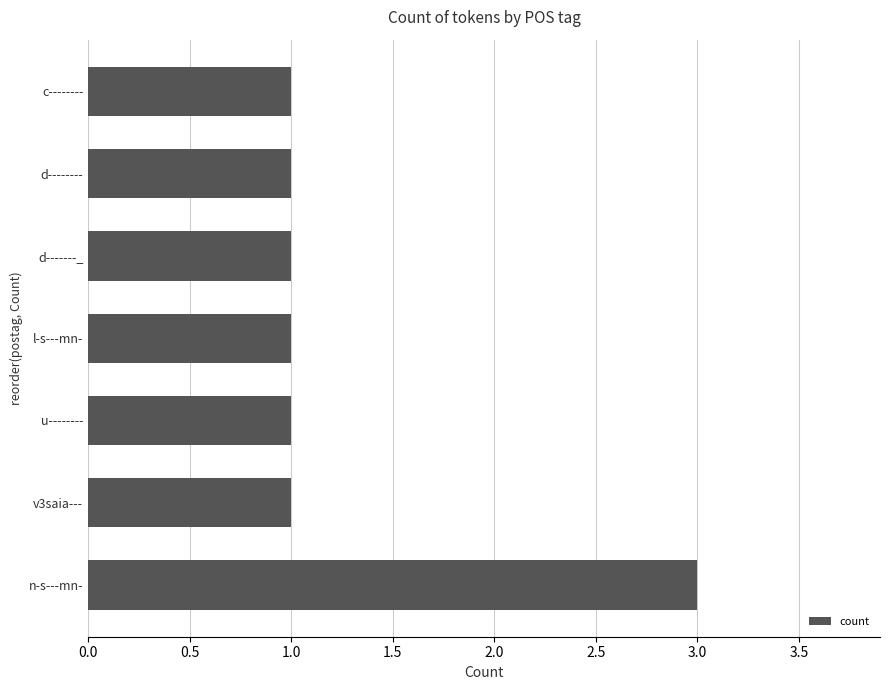

Count the number of categories in the chart.

7